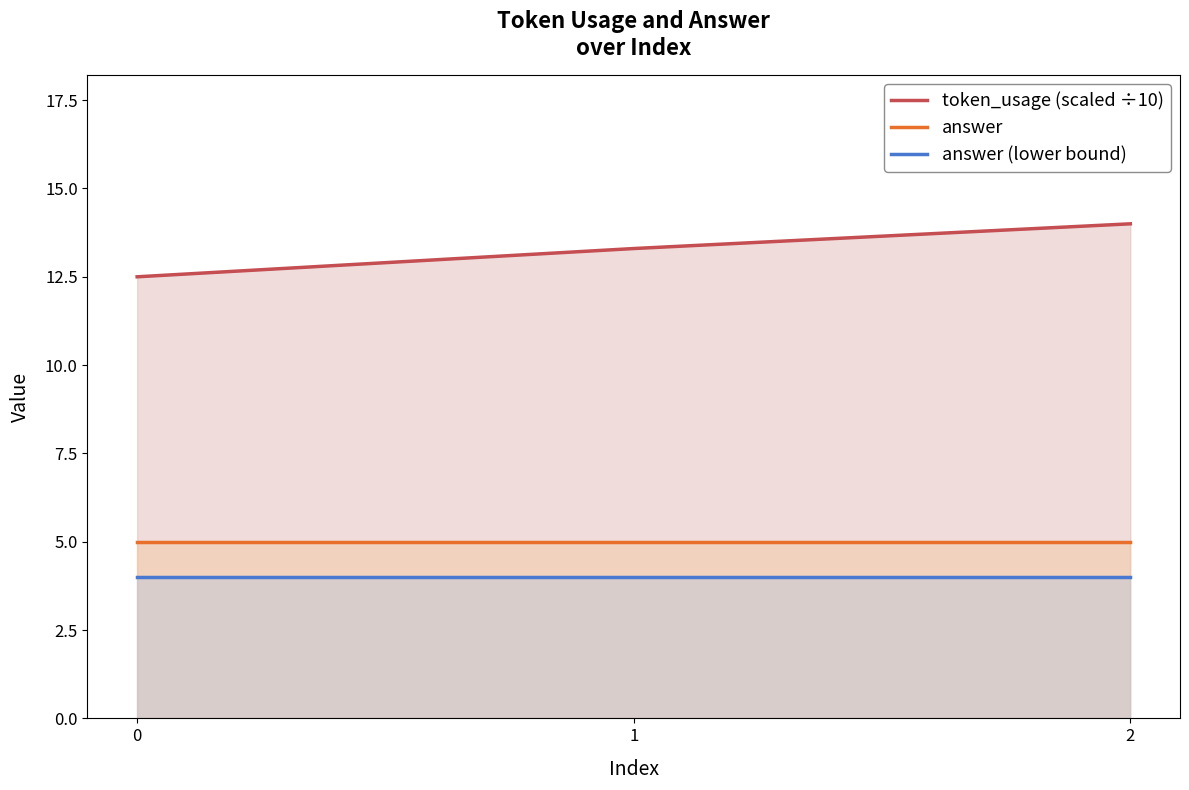

Read the answer value at 2.

5.0